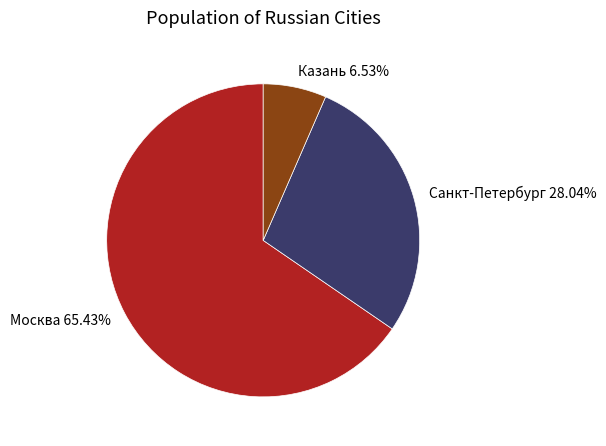

Which category has the smallest portion of the pie?

Казань